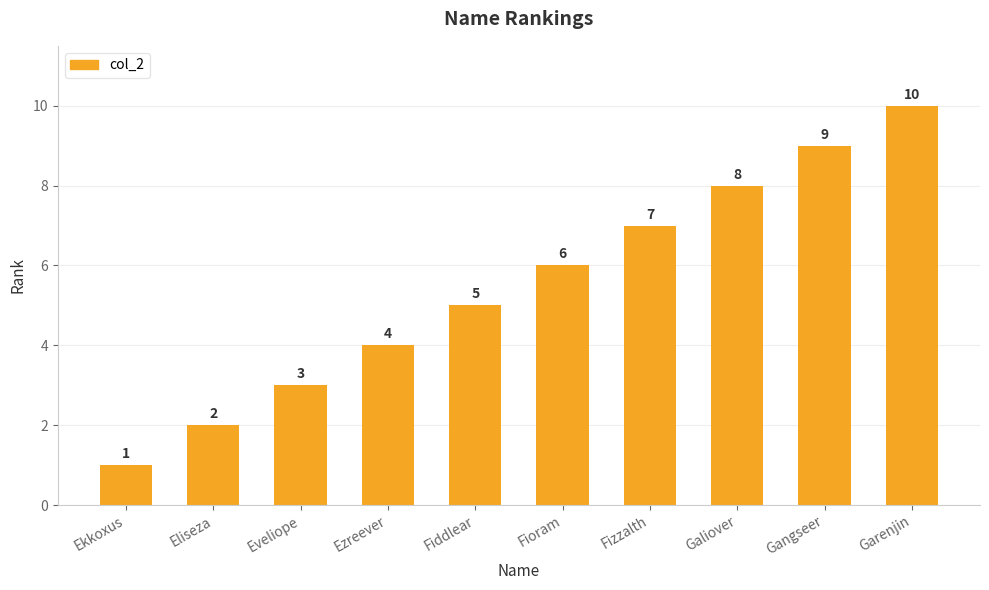

Which category has the highest value across all series?

Garenjin